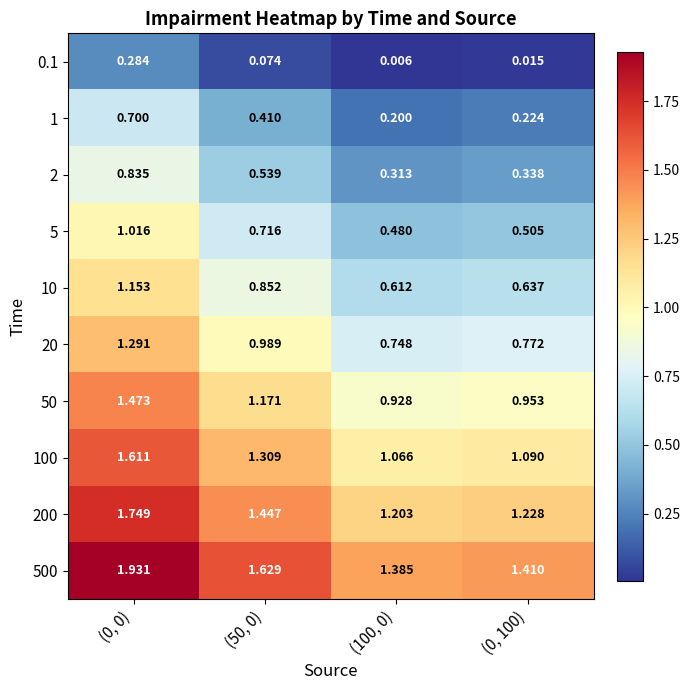

Is the value of 50 at (50, 0) greater than the value of 200 at (0, 0)?

No